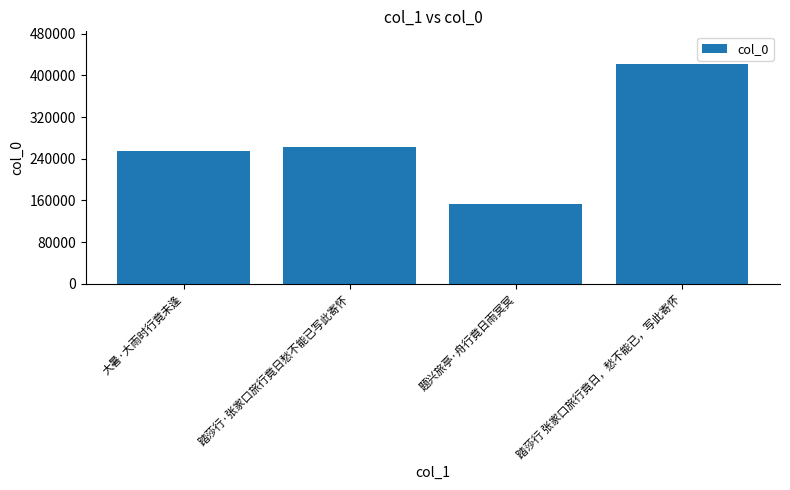

What is the ratio of the value at 题兴旅亭·舟行竟日雨冥冥 to the value at 大暑·大雨时行竟未逢?

0.6